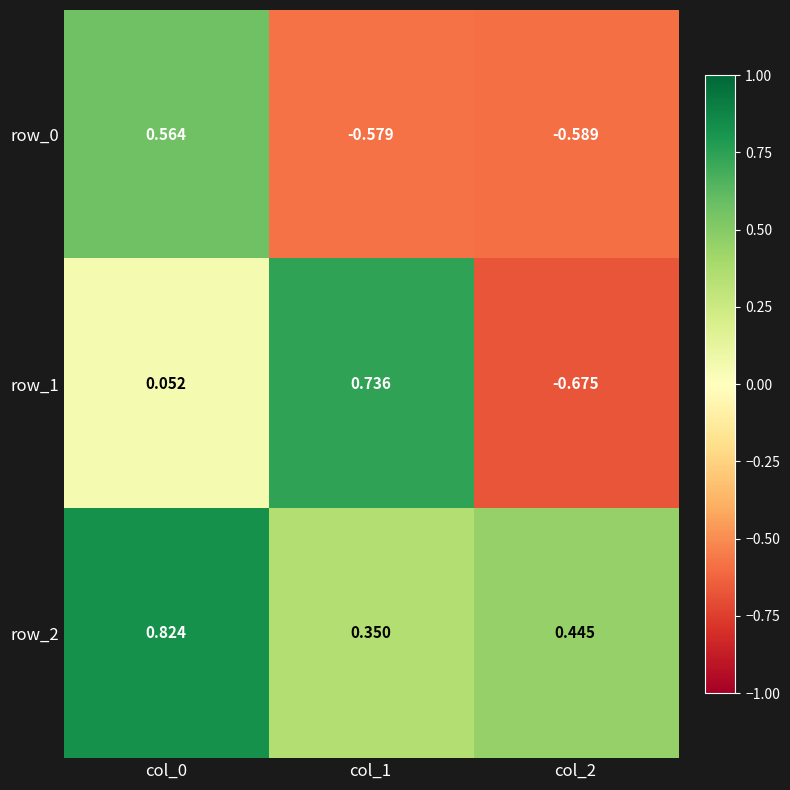

Is the value of row_2 at col_2 greater than the value of row_0 at col_1?

Yes